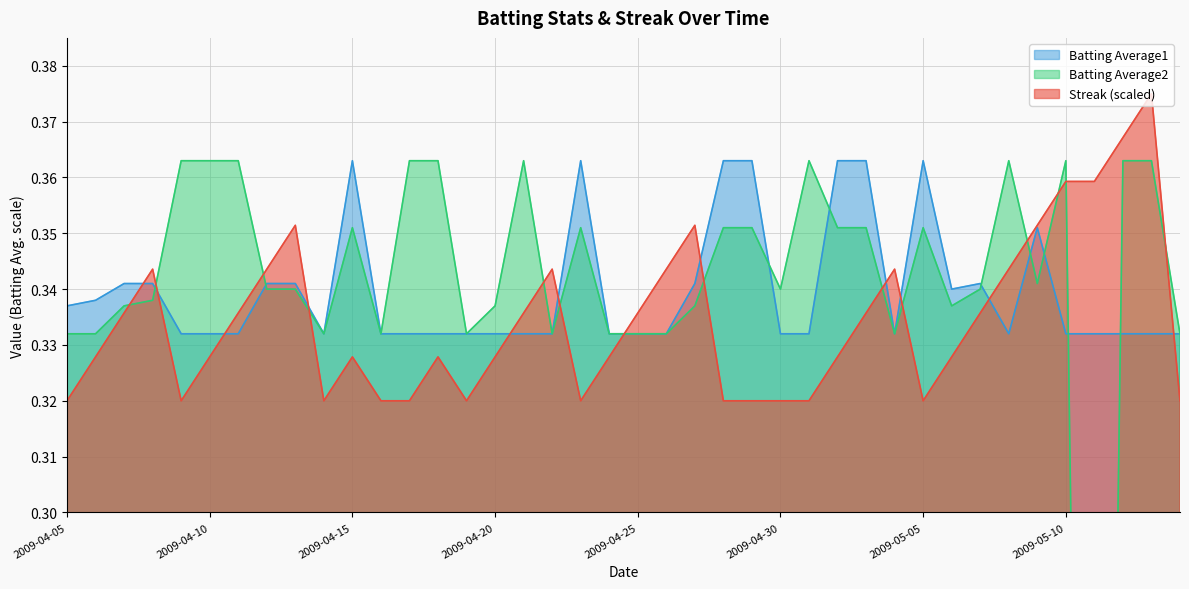

Which series changed the most between 2009-05-08 and 2009-05-13?

Streak